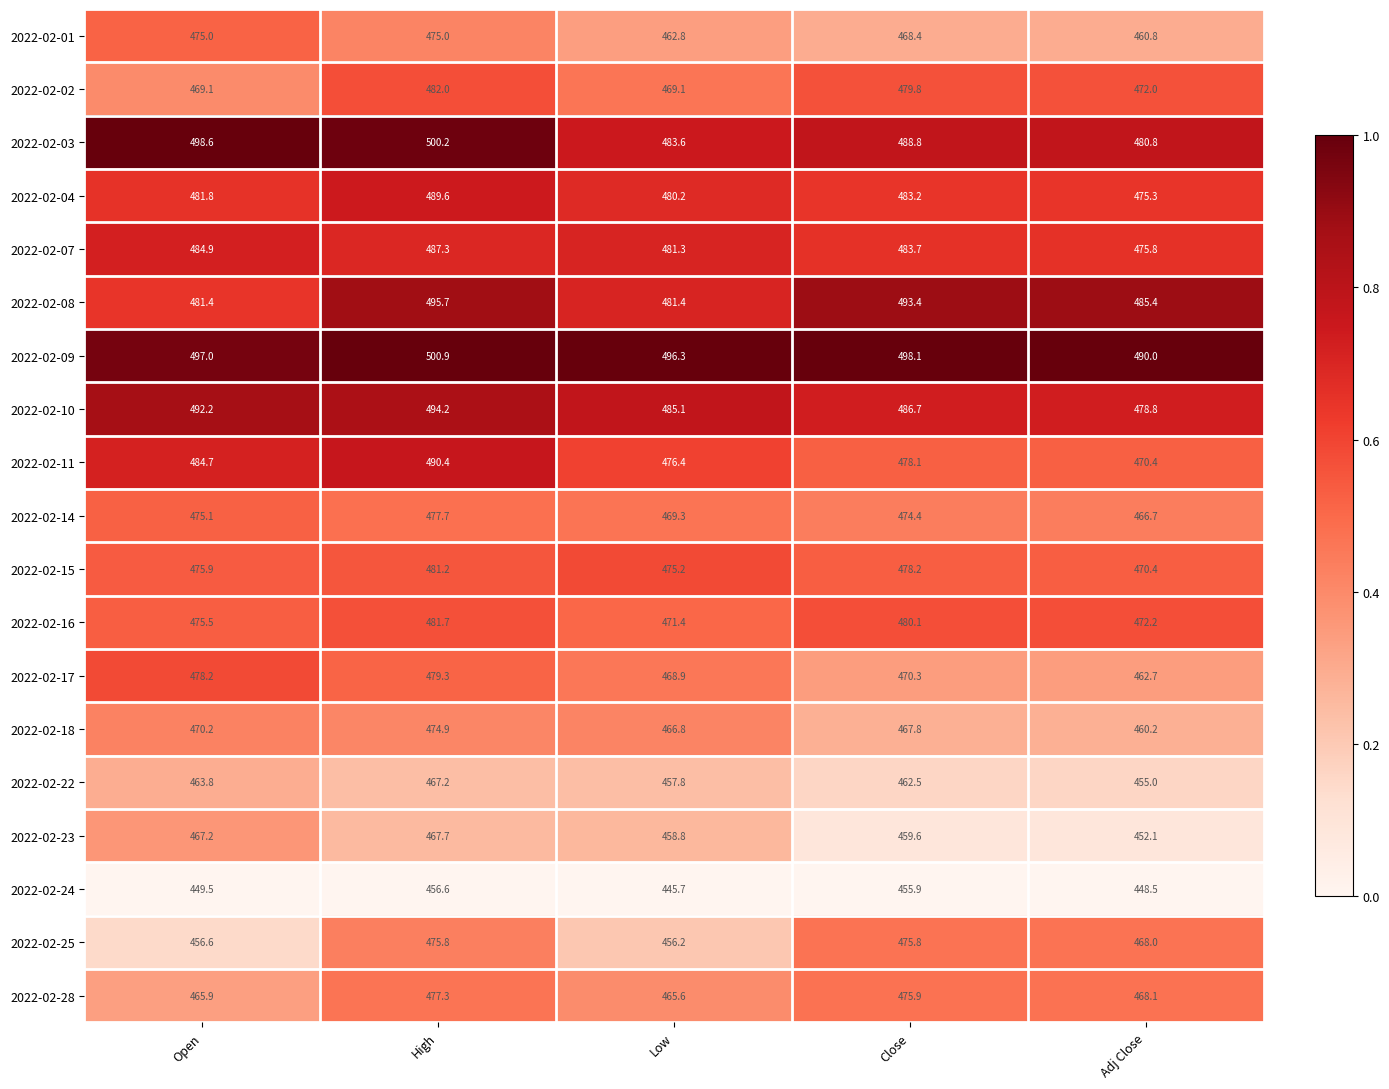

What is the lowest value of the 2022-02-11 series?

470.4